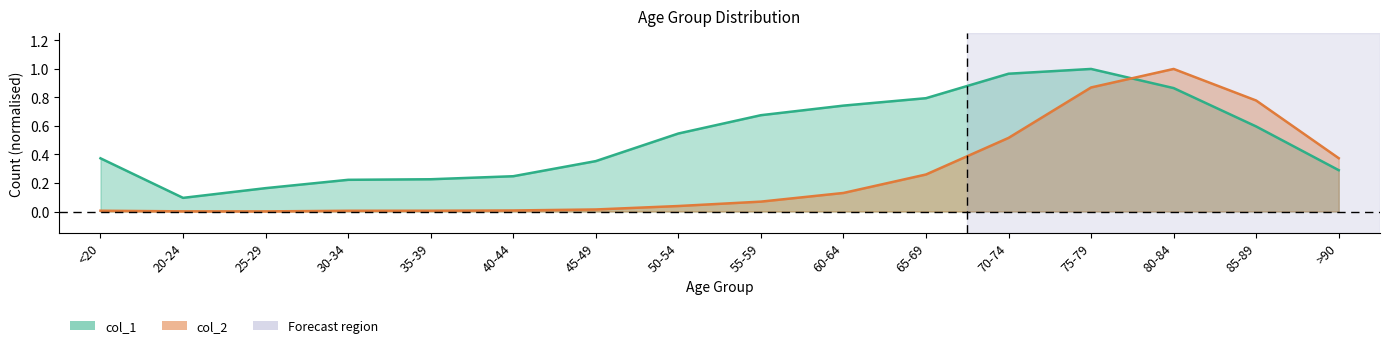

Reading right to left, transcribe all the data shown in this chart.

col_1: 0.3	0.6	0.9	1.0	1.0	0.8	0.7	0.7	0.5	0.4	0.2	0.2	0.2	0.2	0.1	0.4
col_2: 0.4	0.8	1.0	0.9	0.5	0.3	0.1	0.1	0.0	0.0	0.0	0.0	0.0	0.0	0.0	0.0